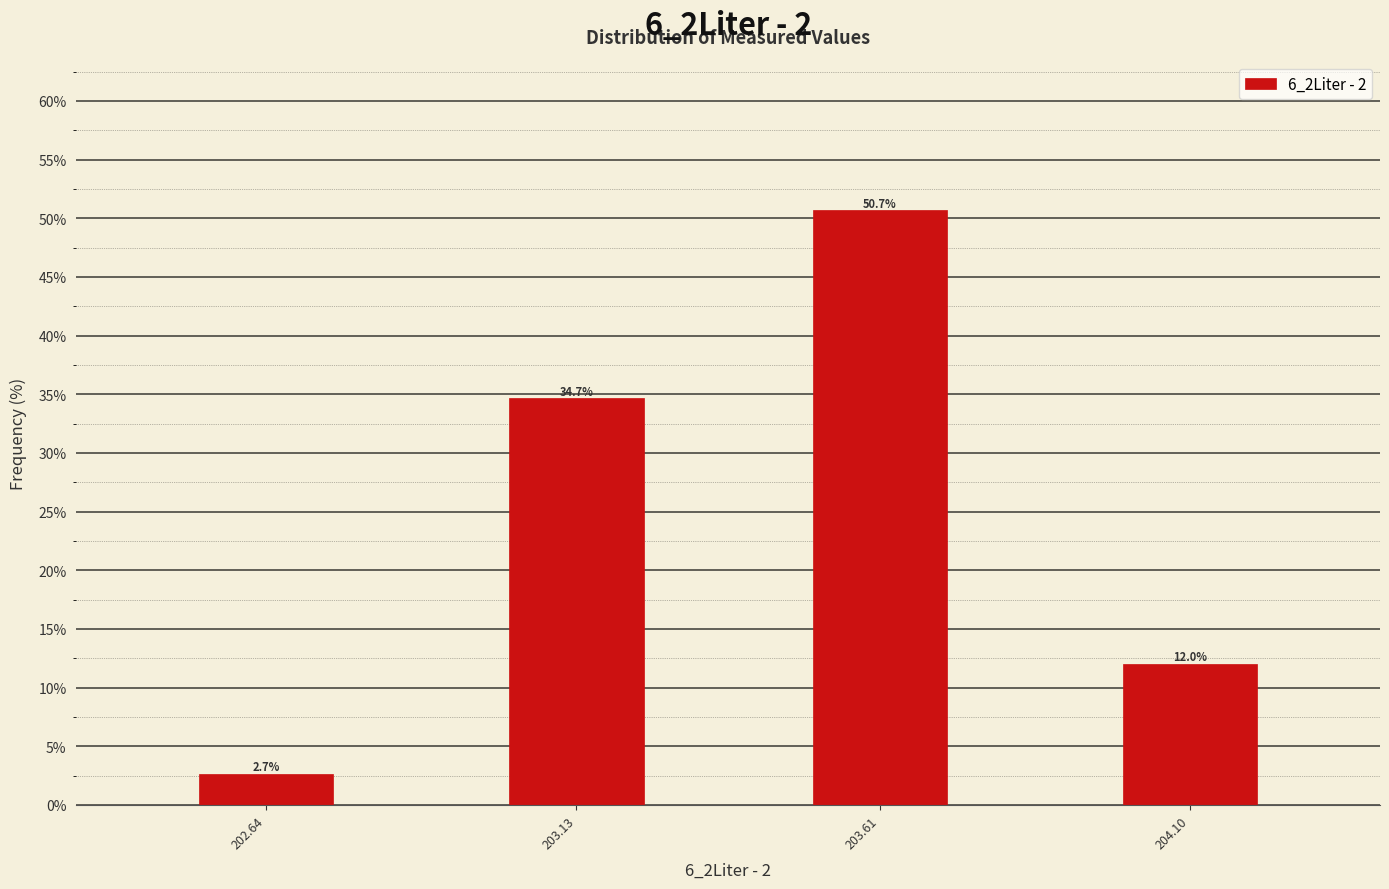

Reading left to right, transcribe all the data shown in this chart.

202.64=2.7	203.13=34.7	203.61=50.7	204.10=12.0